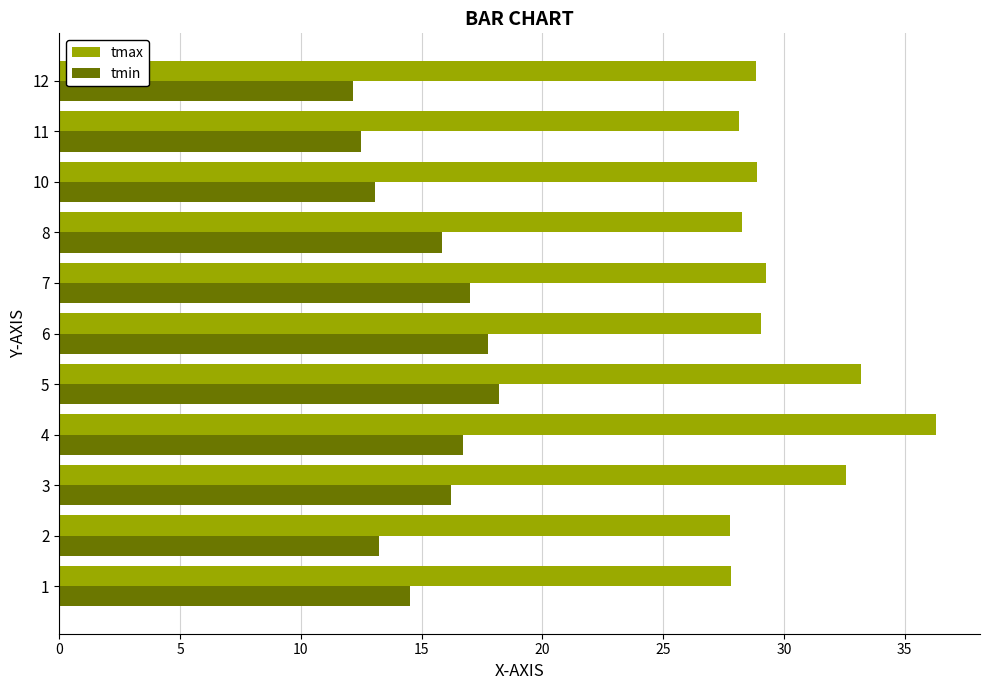

What are all the series names shown in the legend?

tmax, tmin